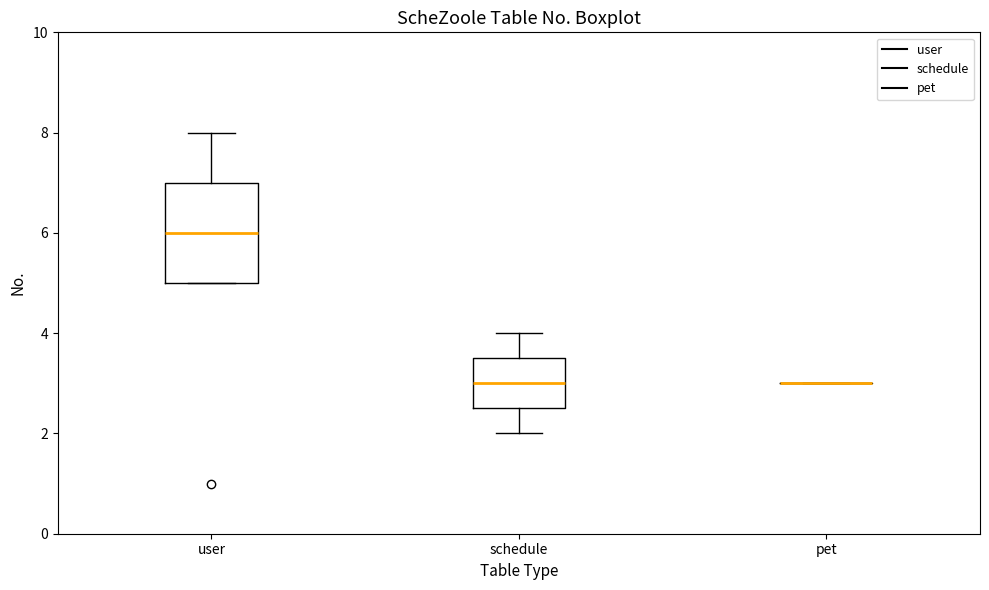

Which box is the tallest, from its lower edge to its upper edge?

user